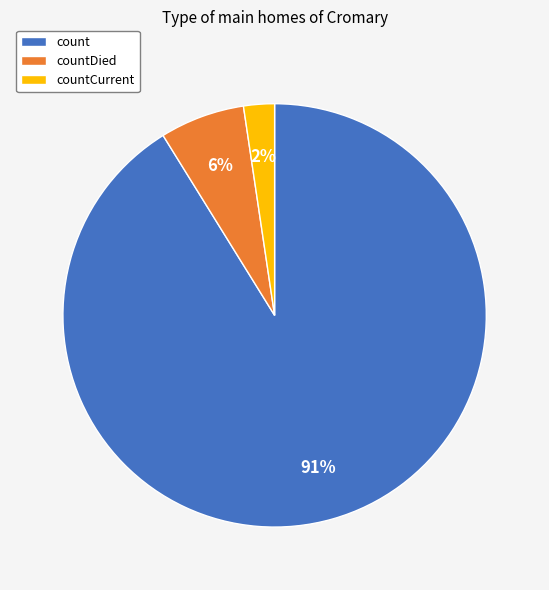

What is the majority slice?

count